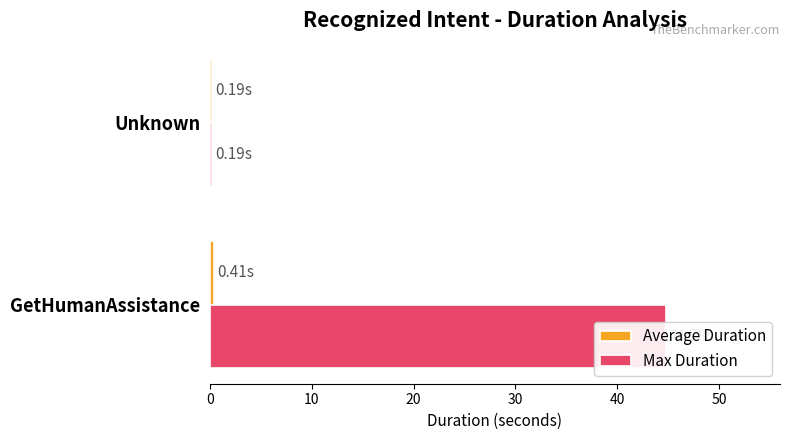

What is the smallest value displayed?

0.2